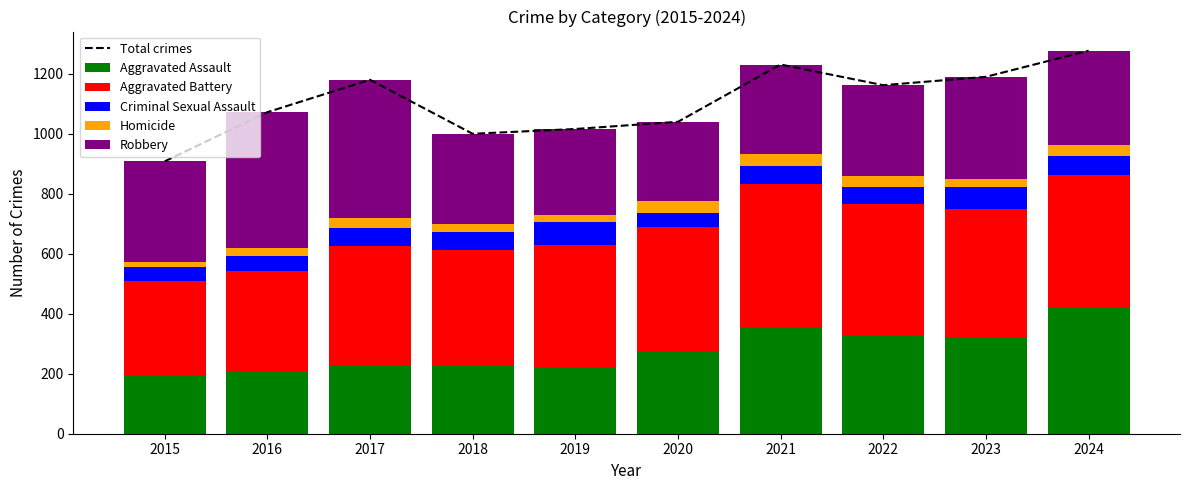

How many groups of bars are there?

10